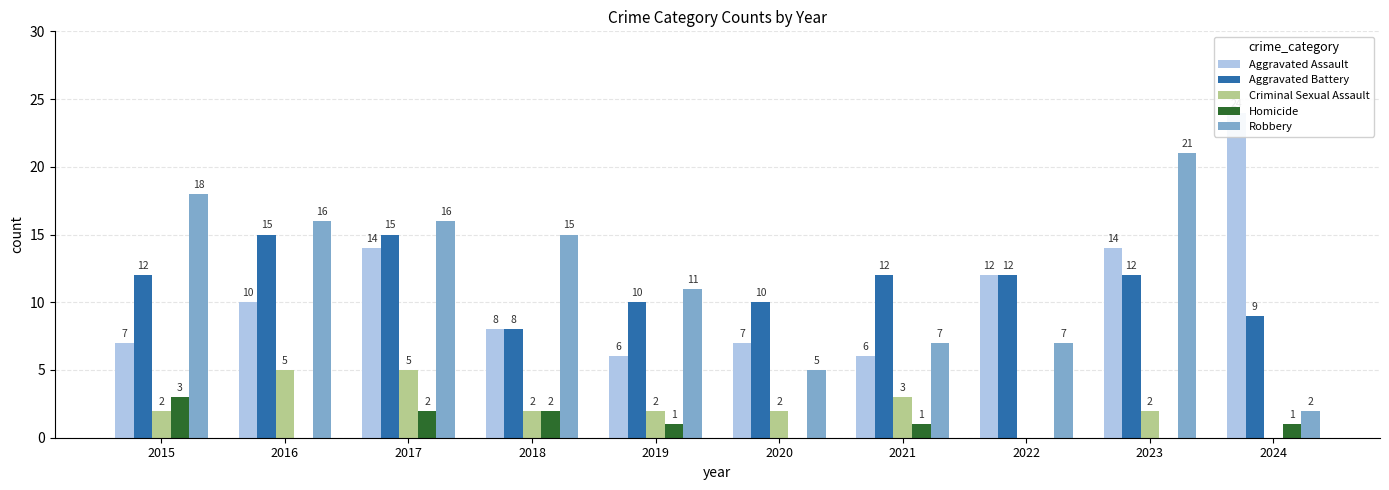

Is it true that Criminal Sexual Assault equals 2 at 2020?

True